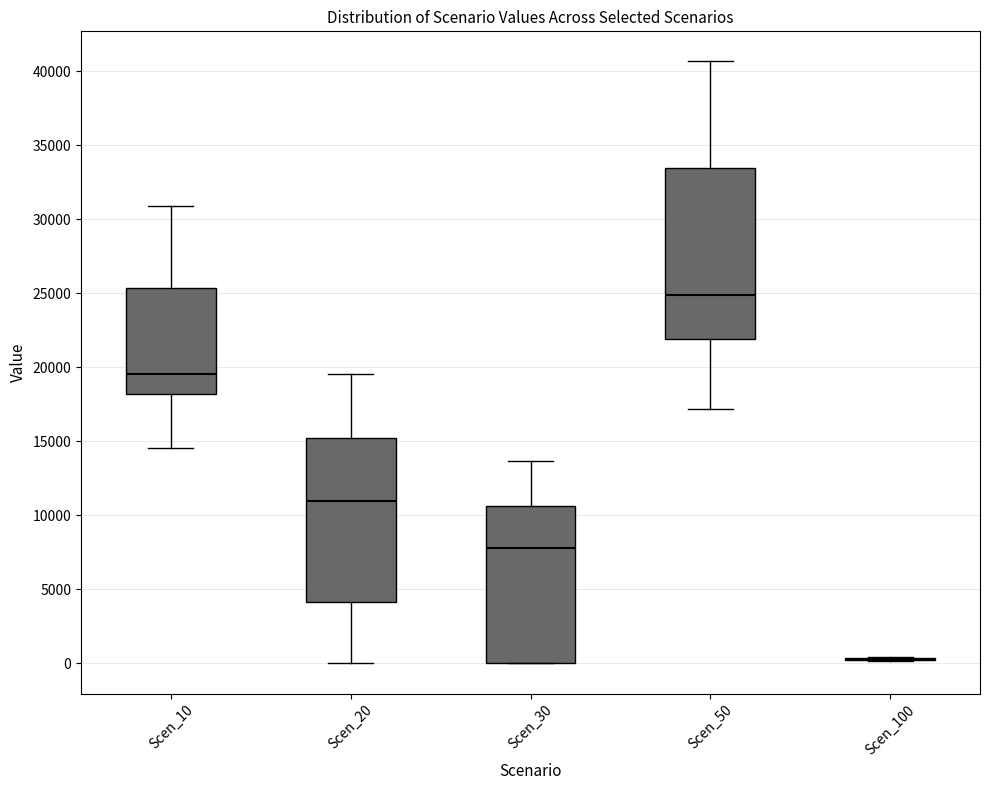

Where does the median line of the box for Scen_20 sit on the y-axis? The values are not printed on the chart, so give them approximately, as read against the axis.

11000